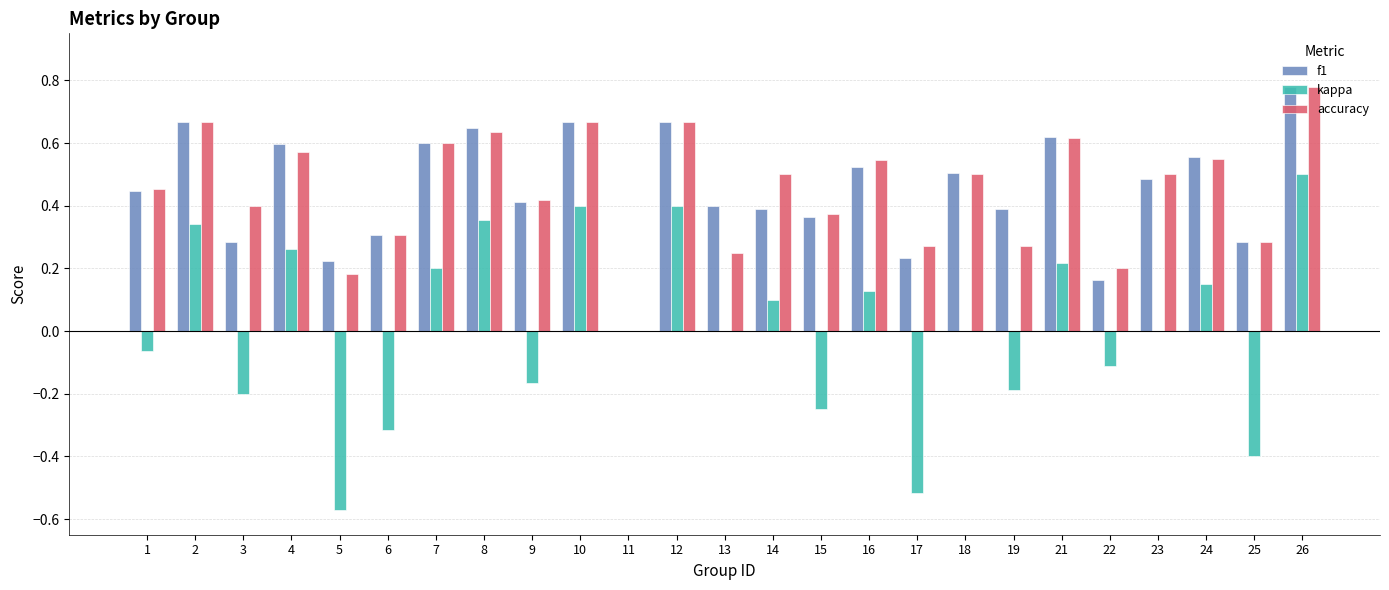

Are the bars grouped side by side (vs. stacked)?

Yes